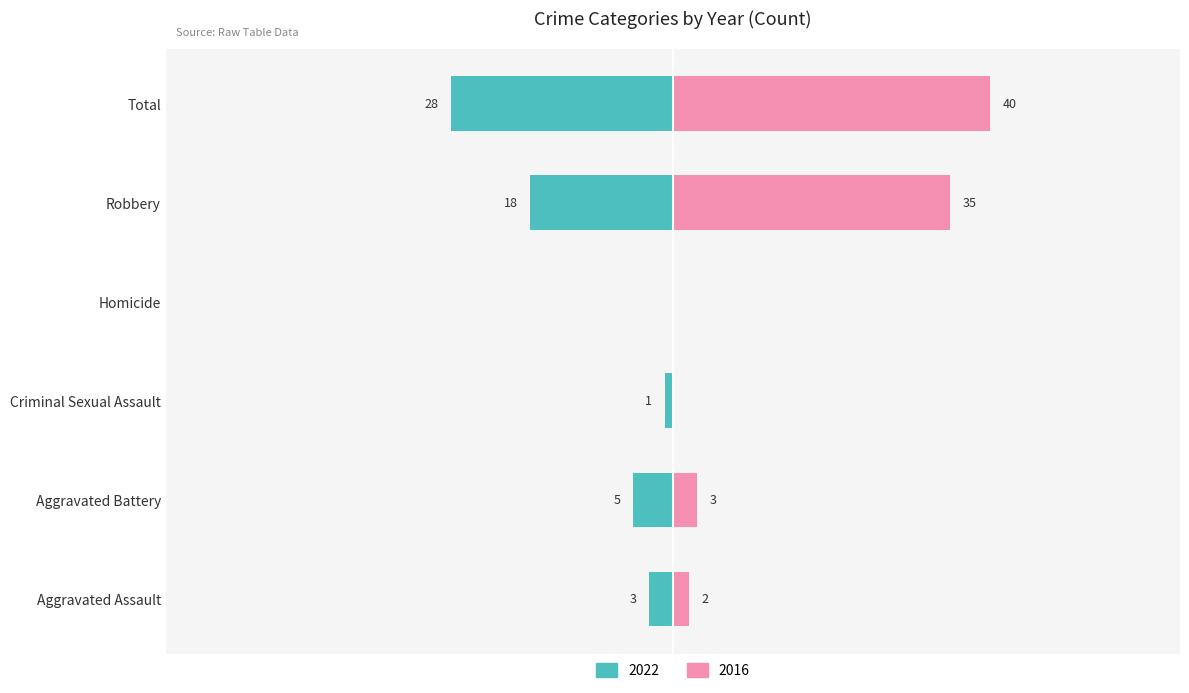

What is the label of the 1st bar from the right?

Total